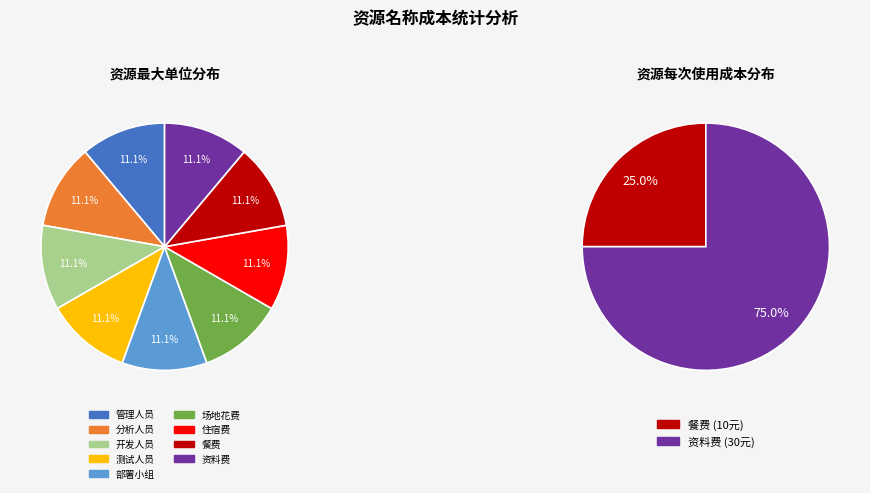

Is it true that 住宿费 is 1% of the pie?

False